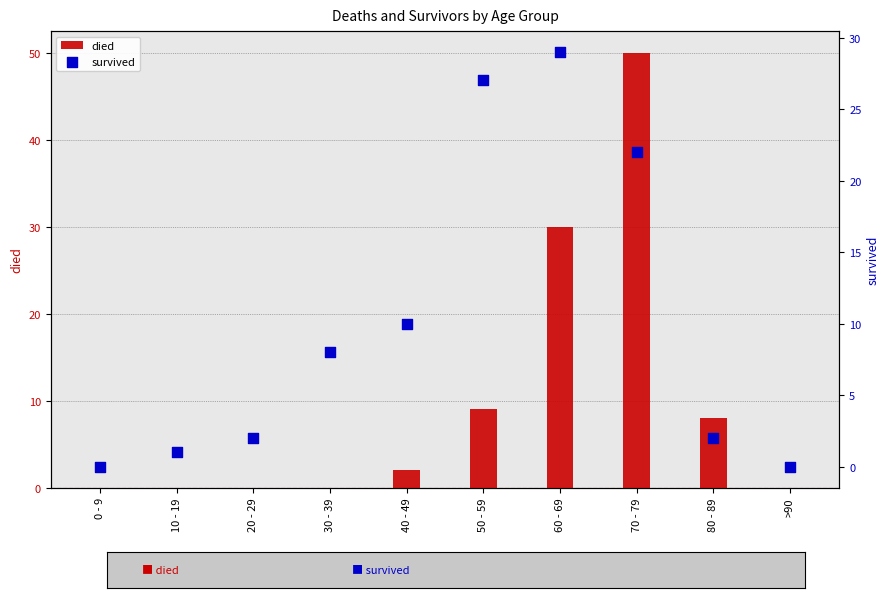

Which series has the largest Y range (max minus min)?

died